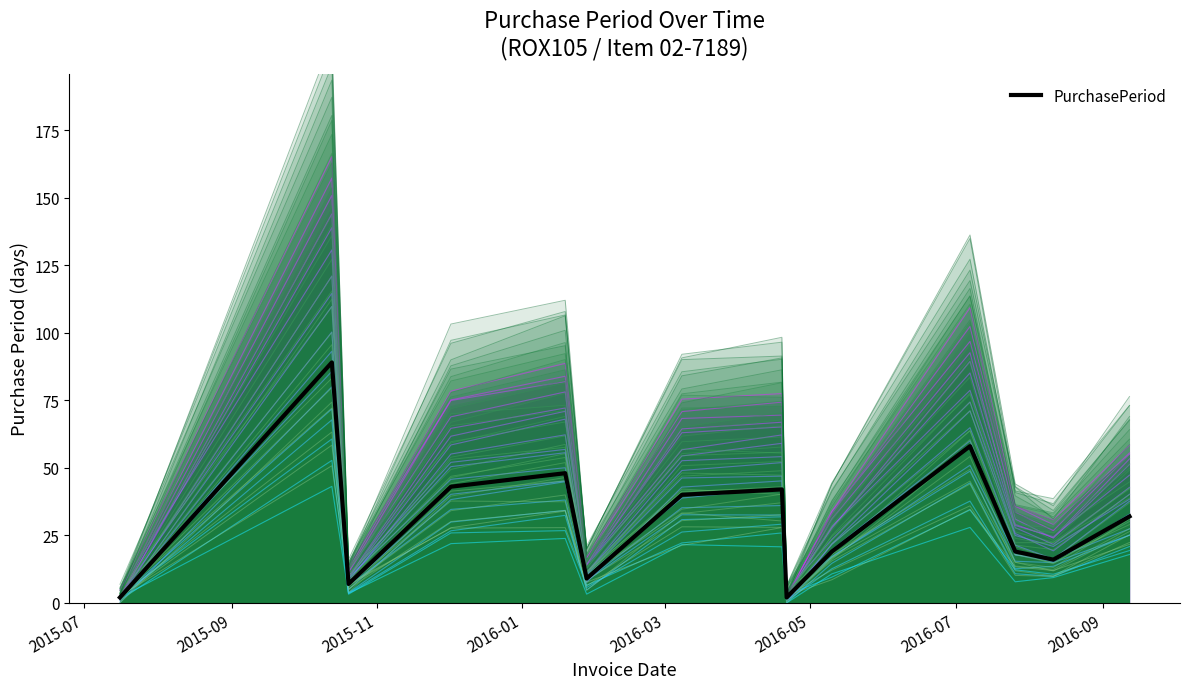

At which label does the data first exceed 32?

2015-10-13